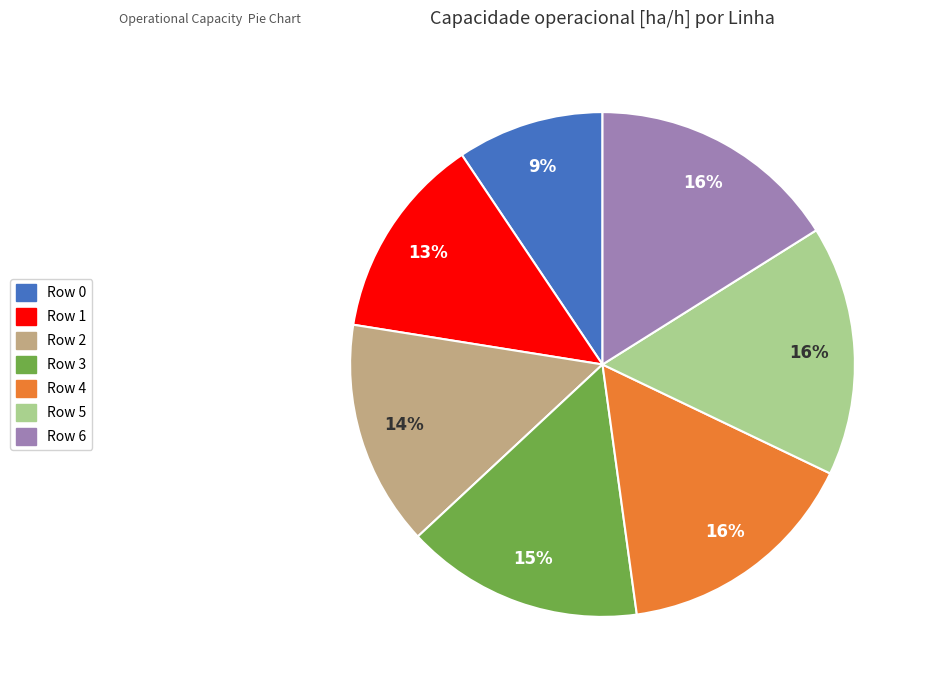

Is the sum of Row 2 and Row 5 greater than half?

No